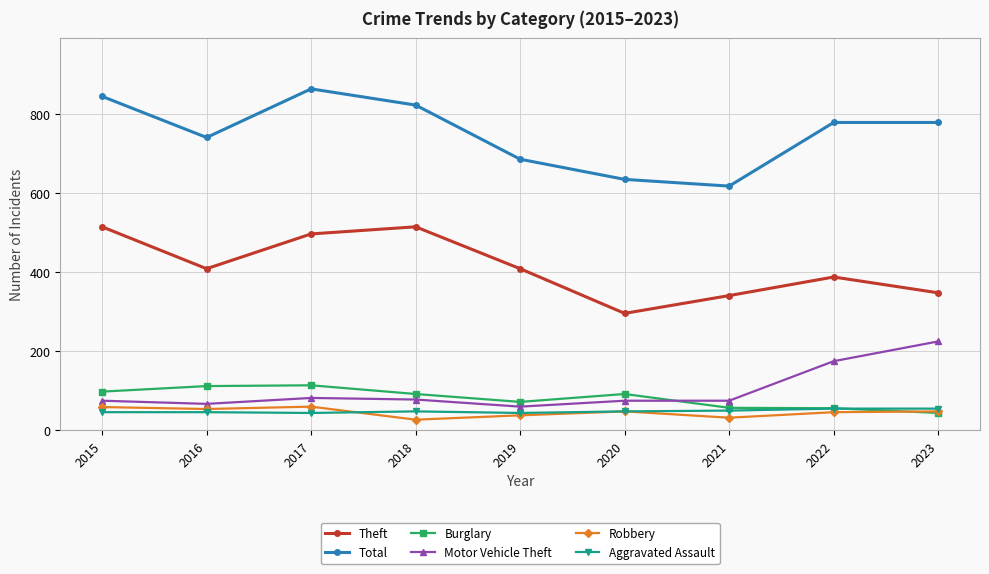

How many values in the Aggravated Assault series are below 48?

4